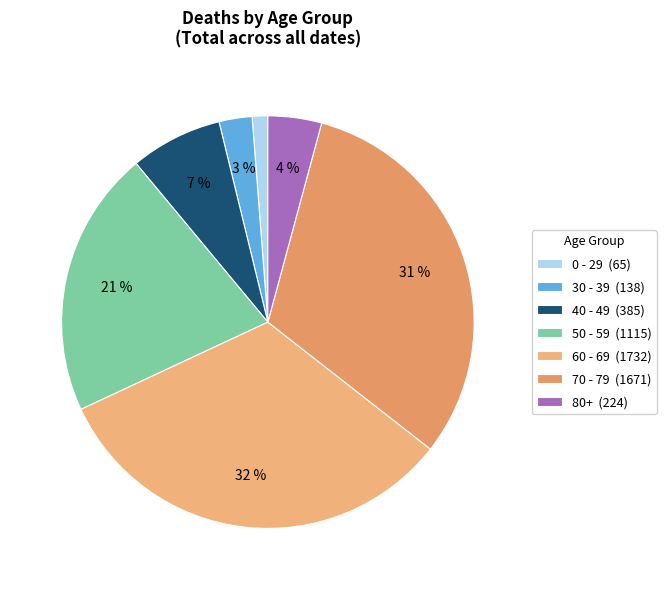

Which slice is the largest?

60 - 69 (1732)